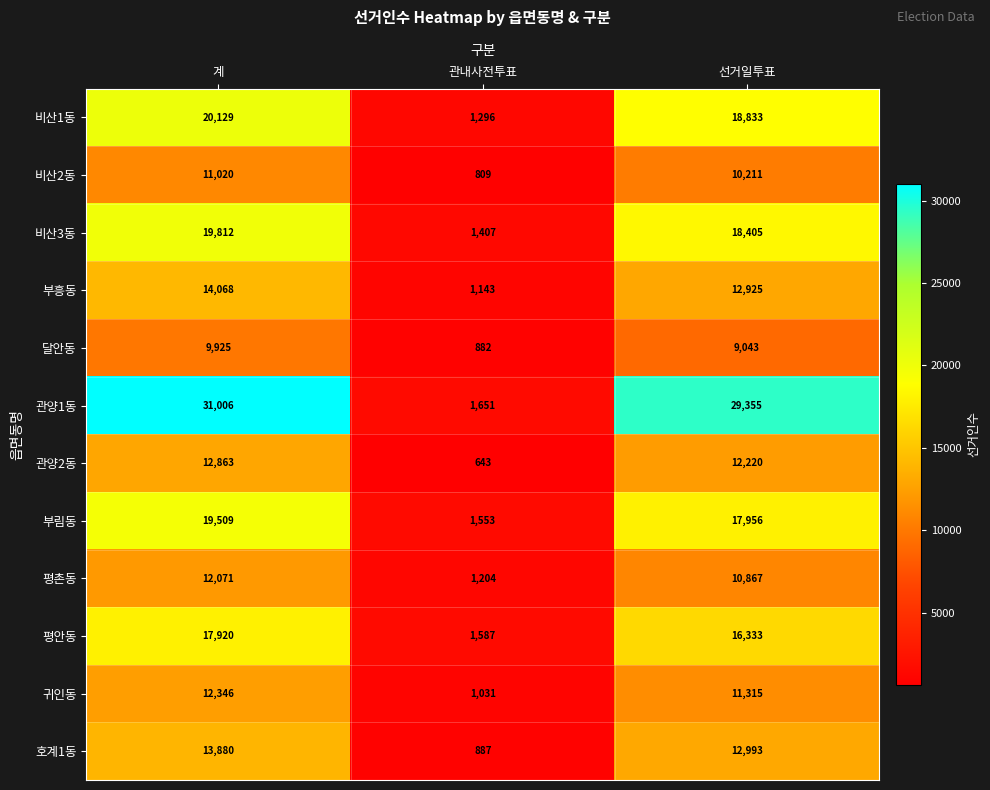

True or false: 관양2동 has a value of 12220 at 선거일투표.

True